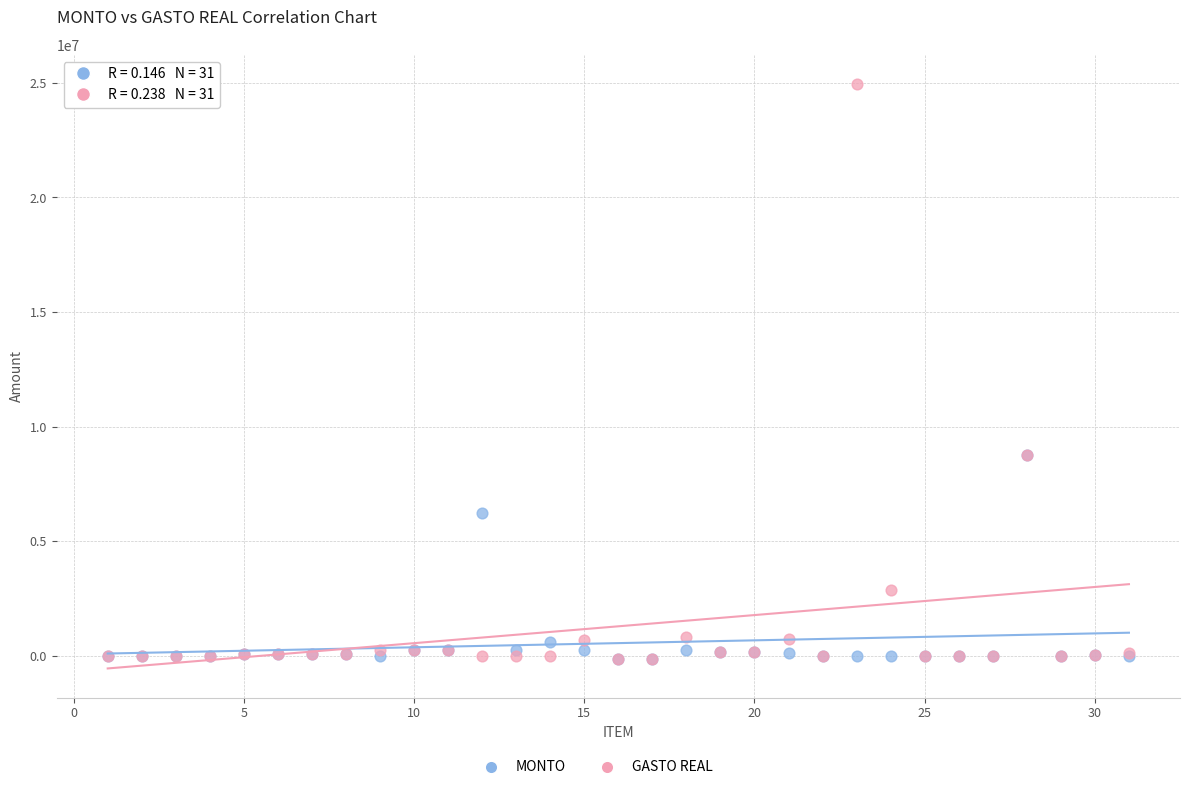

In the MONTO series, what Y value is closest to 4300250?

6243370